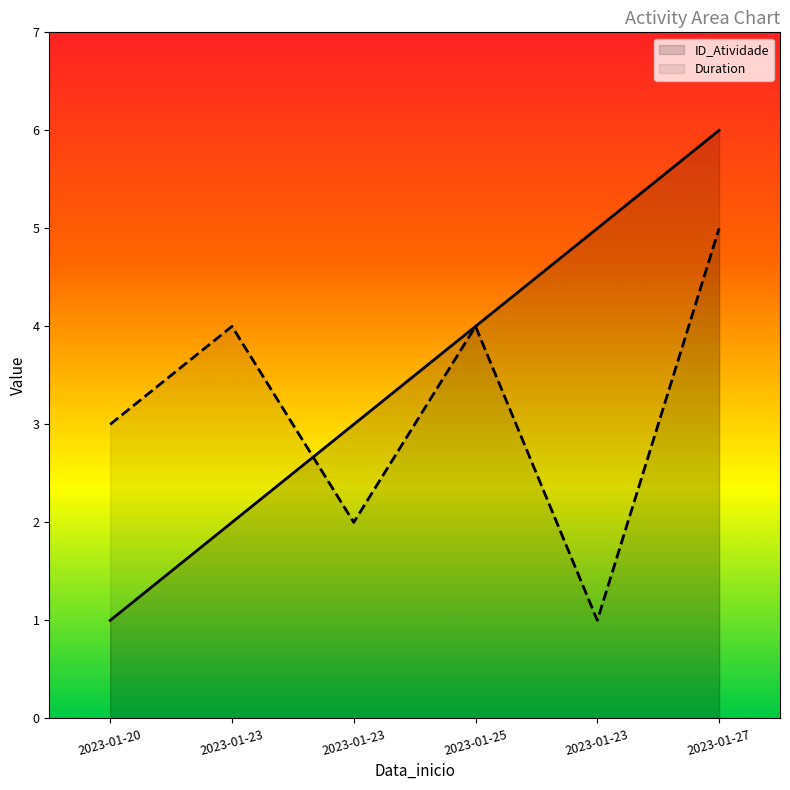

Does the chart have visible grid lines?

No